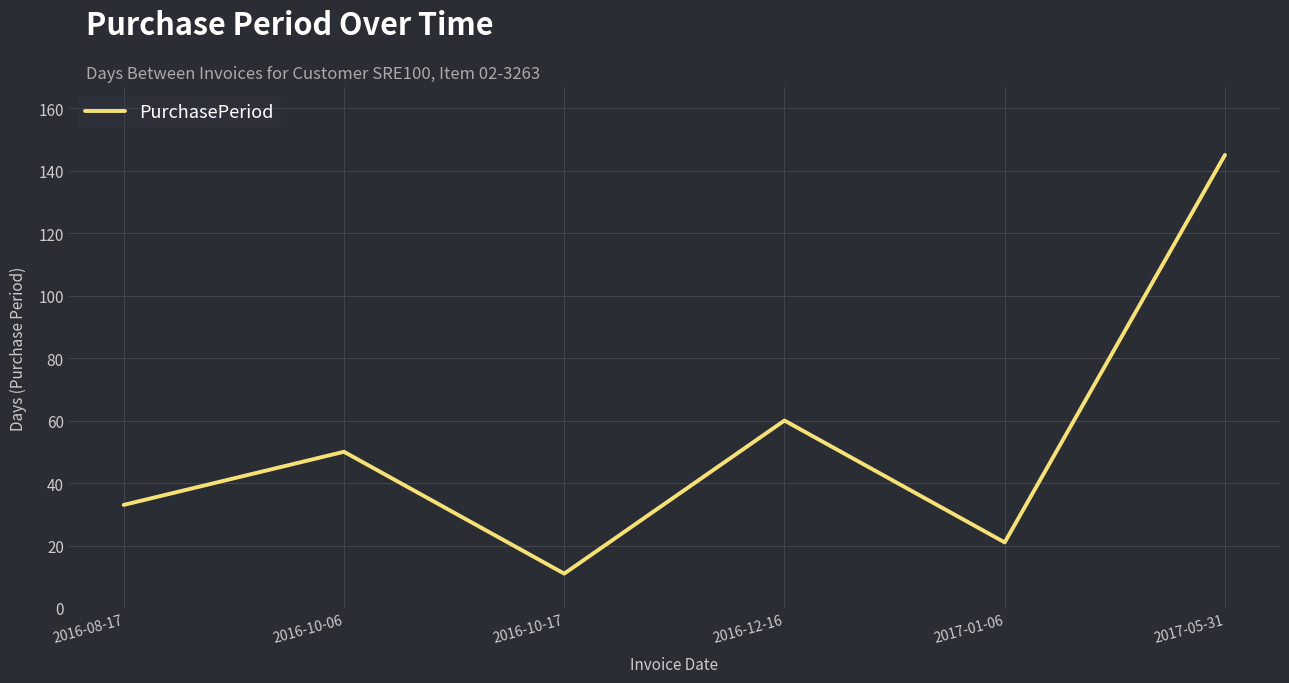

What position from the left is 2016-08-17?

1